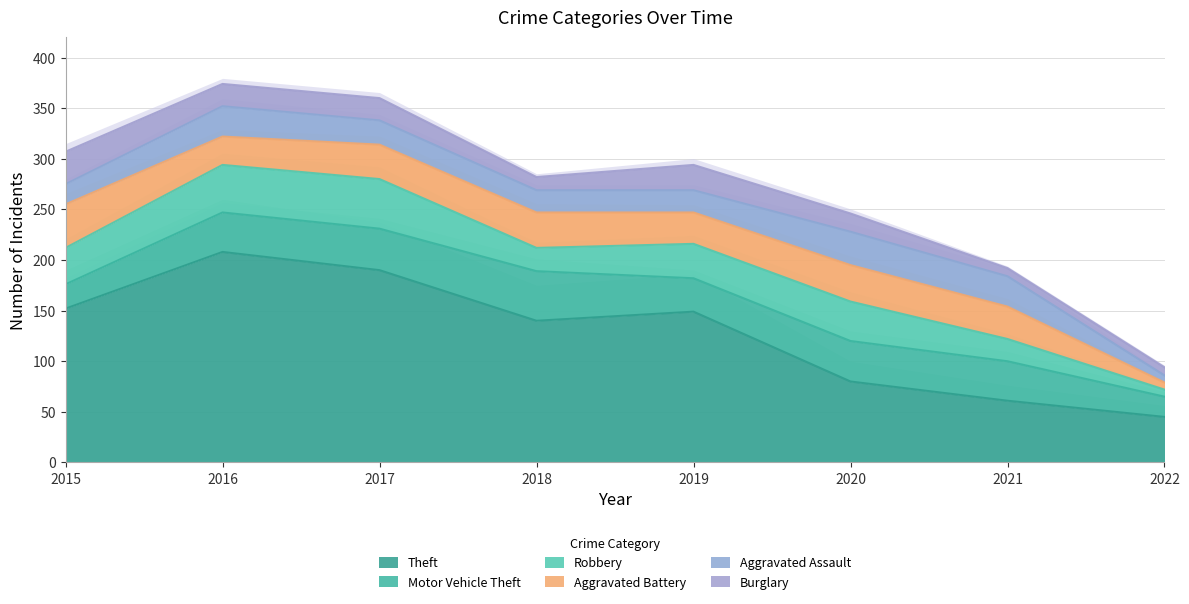

True or false: Robbery and Aggravated Battery intersect in this chart.

True